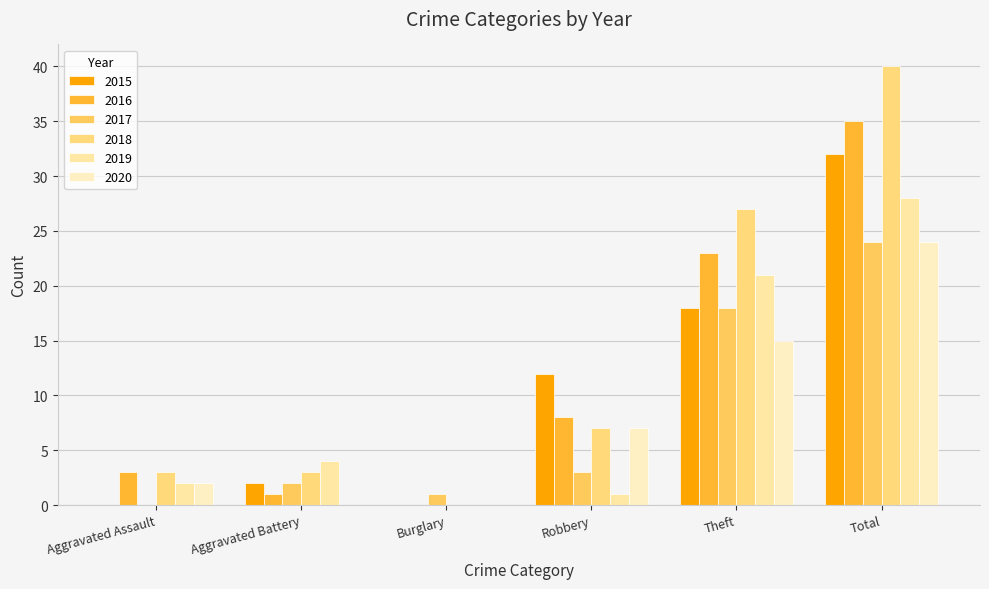

At which category is the sum across all series the highest?

Total